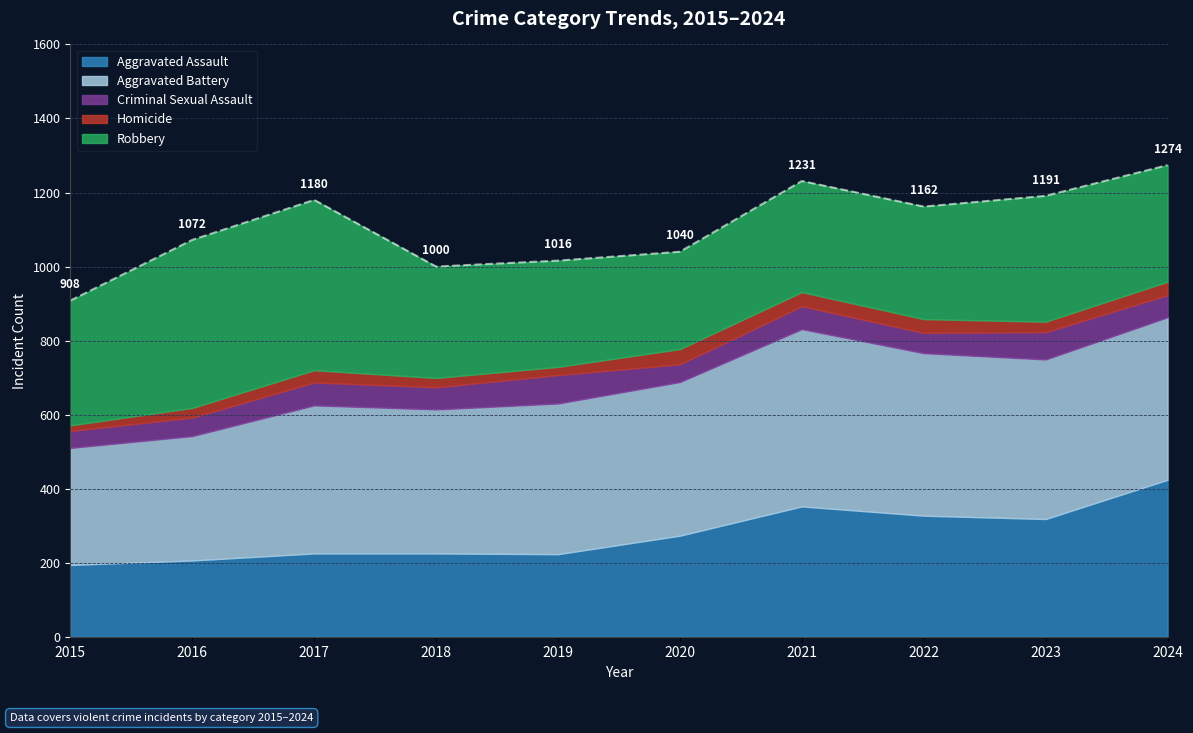

True or false: Aggravated Assault and Homicide cross at least once.

False